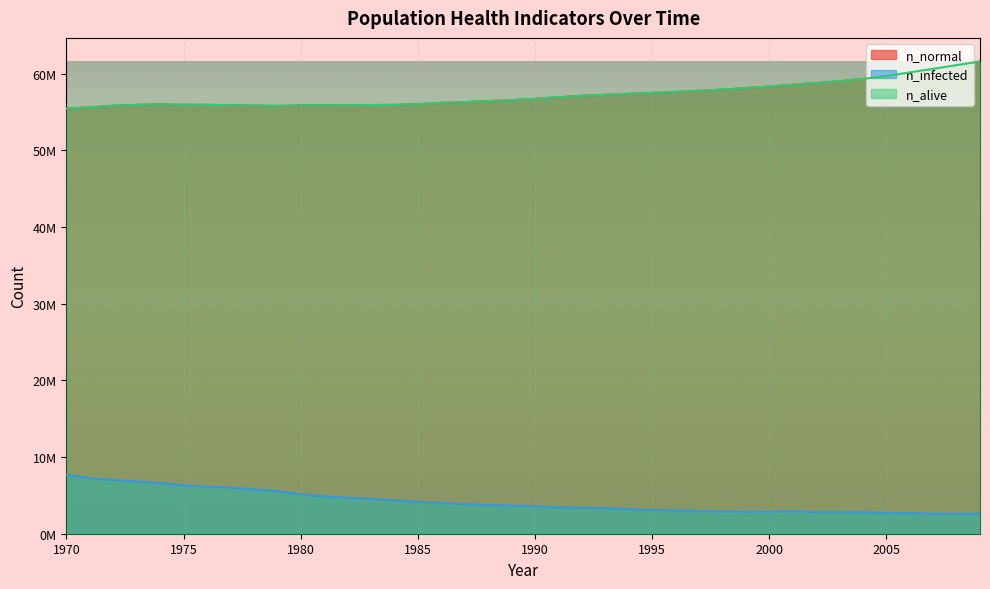

True or false: n_infected and n_normal cross at least once.

False